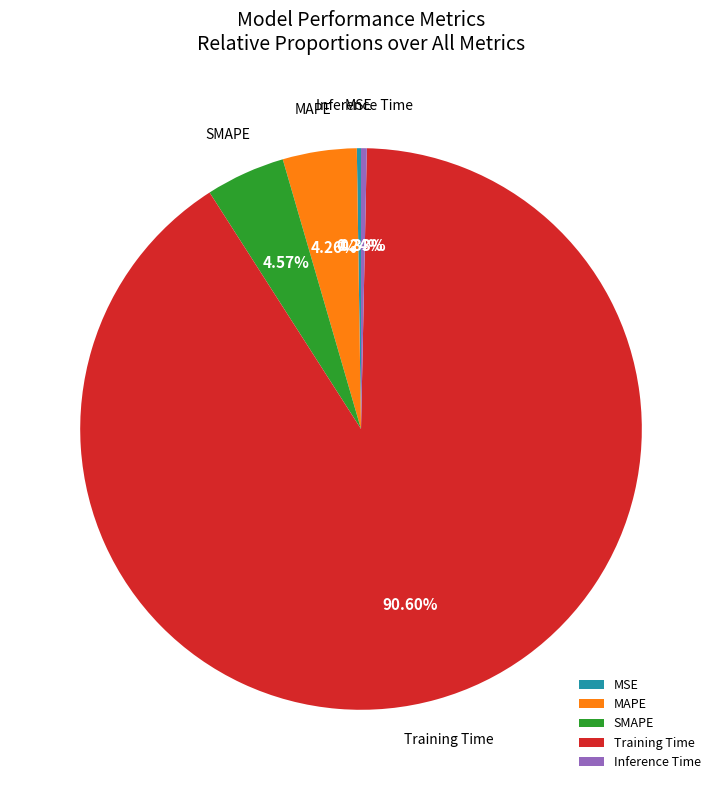

Which category has the biggest portion of the pie?

Training Time